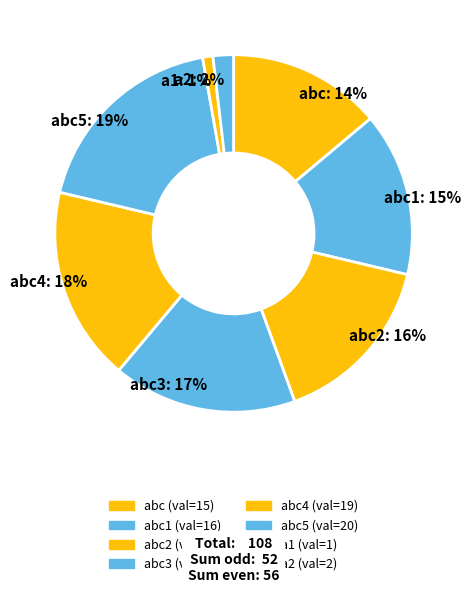

Is the sum of abc1: 15% and abc3: 17% greater than half?

No